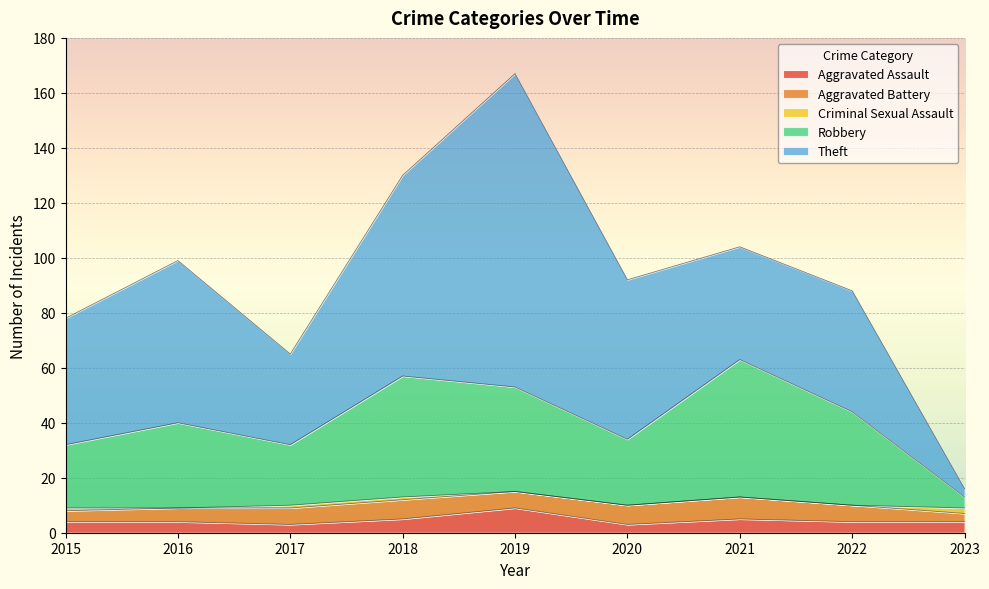

Which category has the highest value in the Theft series?

2019